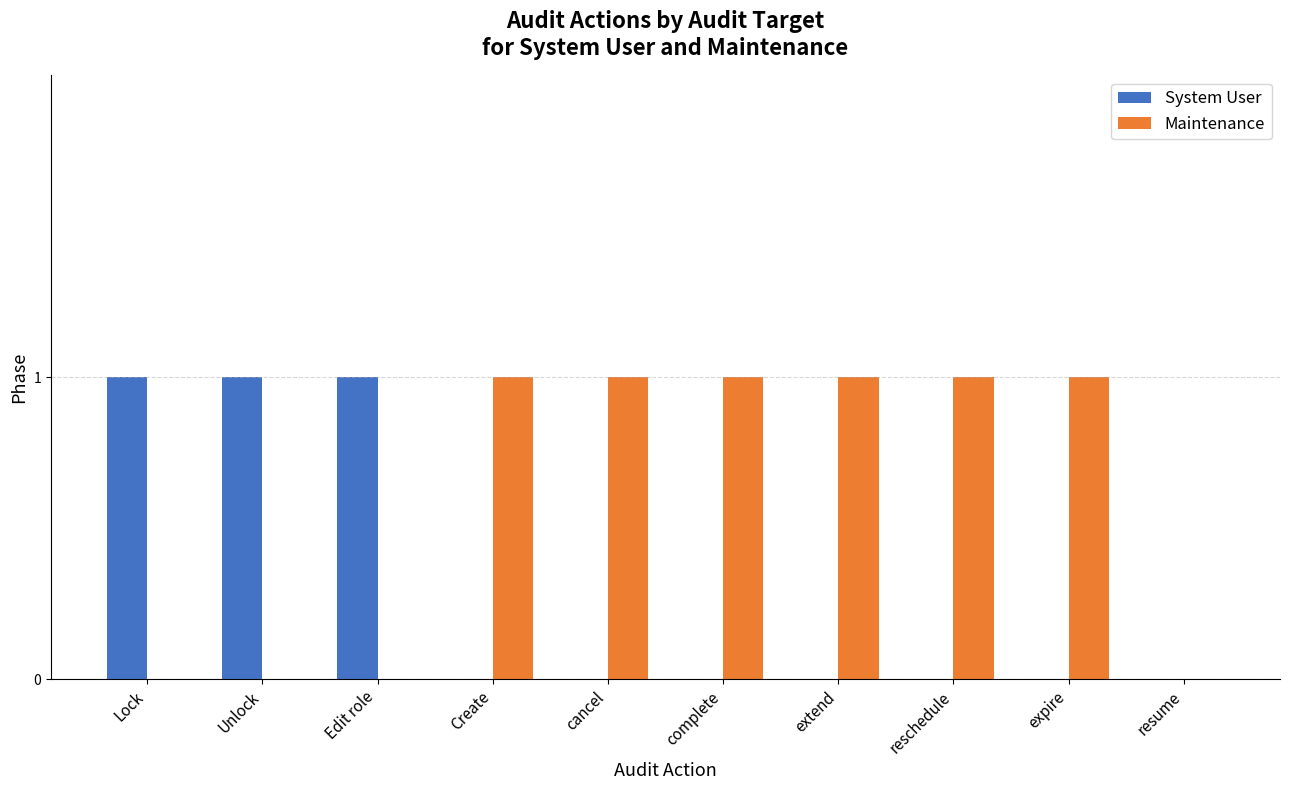

What is the highest value of the Maintenance series?

1